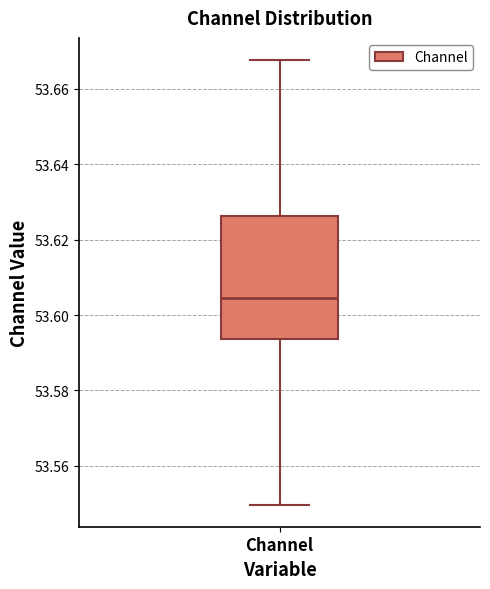

Read this box plot against the y-axis: the position of the median line, the range covered by the box, and the ends of both whiskers. The values are not printed on the chart, so give them approximately, as read against the axis.

median 53.604, box 53.594 to 53.626, whiskers 53.550 to 53.668